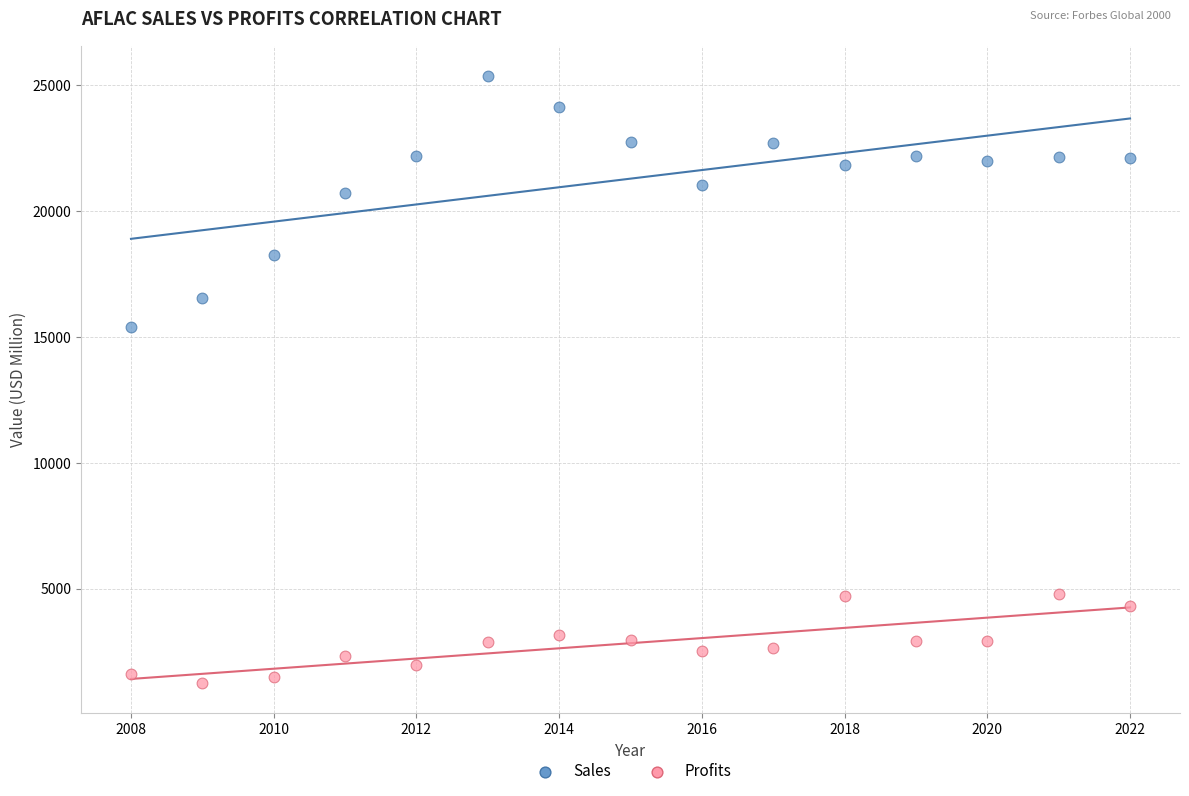

In the Sales series, what Y value is closest to 20377?

20732